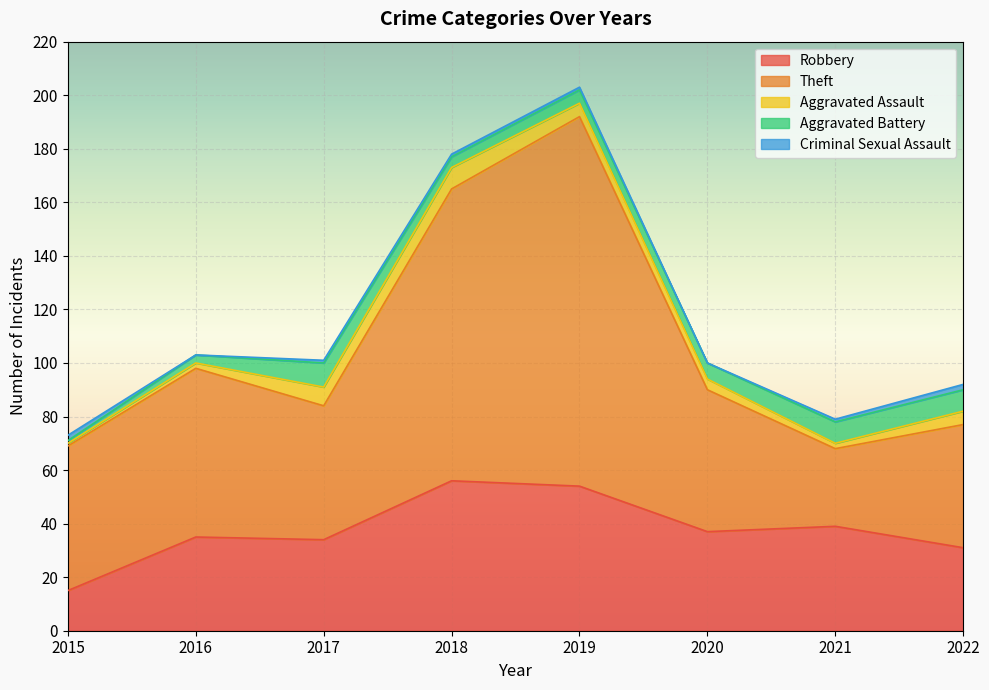

Which has a higher value, 2020 or 2015?

2020